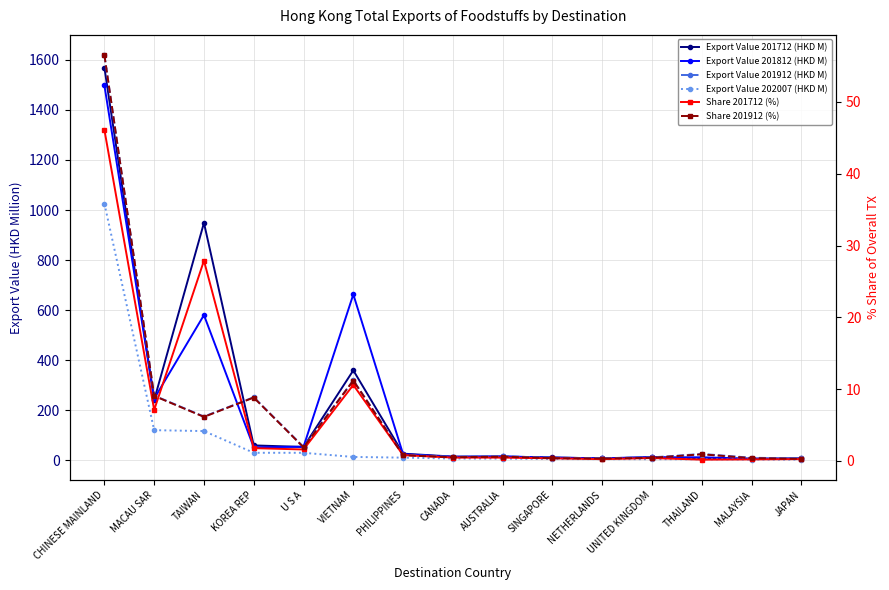

True or false: Share 201912 (%) and Export Value 201912 (HKD M) cross at least once.

False